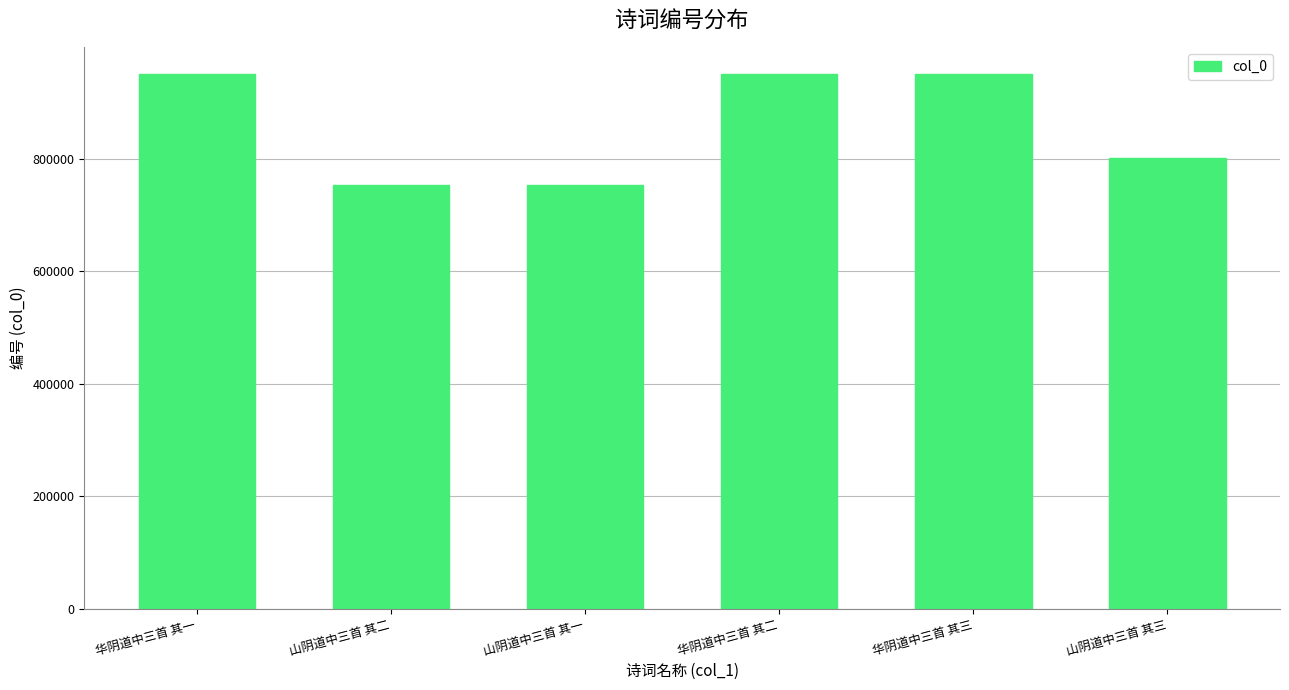

What is the greatest value displayed?

950466